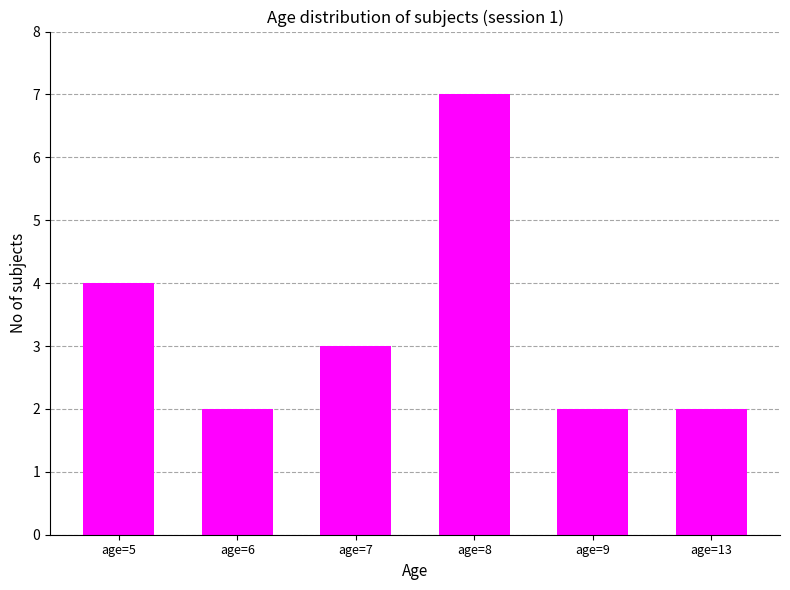

Reading left to right, transcribe all the data shown in this chart.

4	2	3	7	2	2